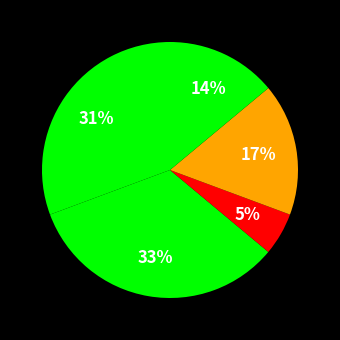

How many segments does this pie chart have?

5